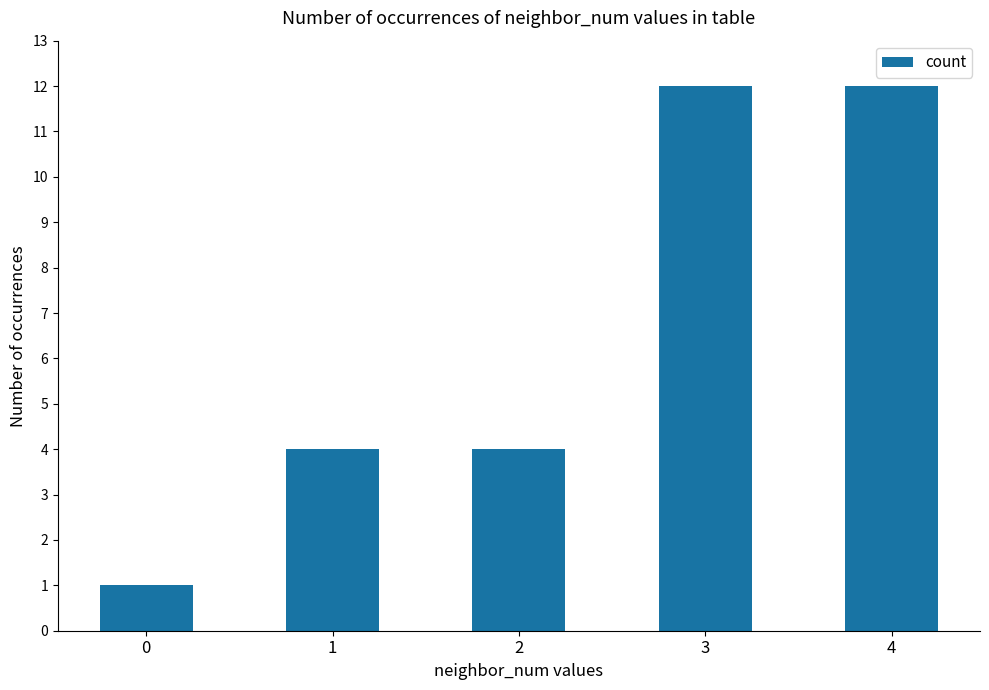

Count the values in the range 4 to 12.

4